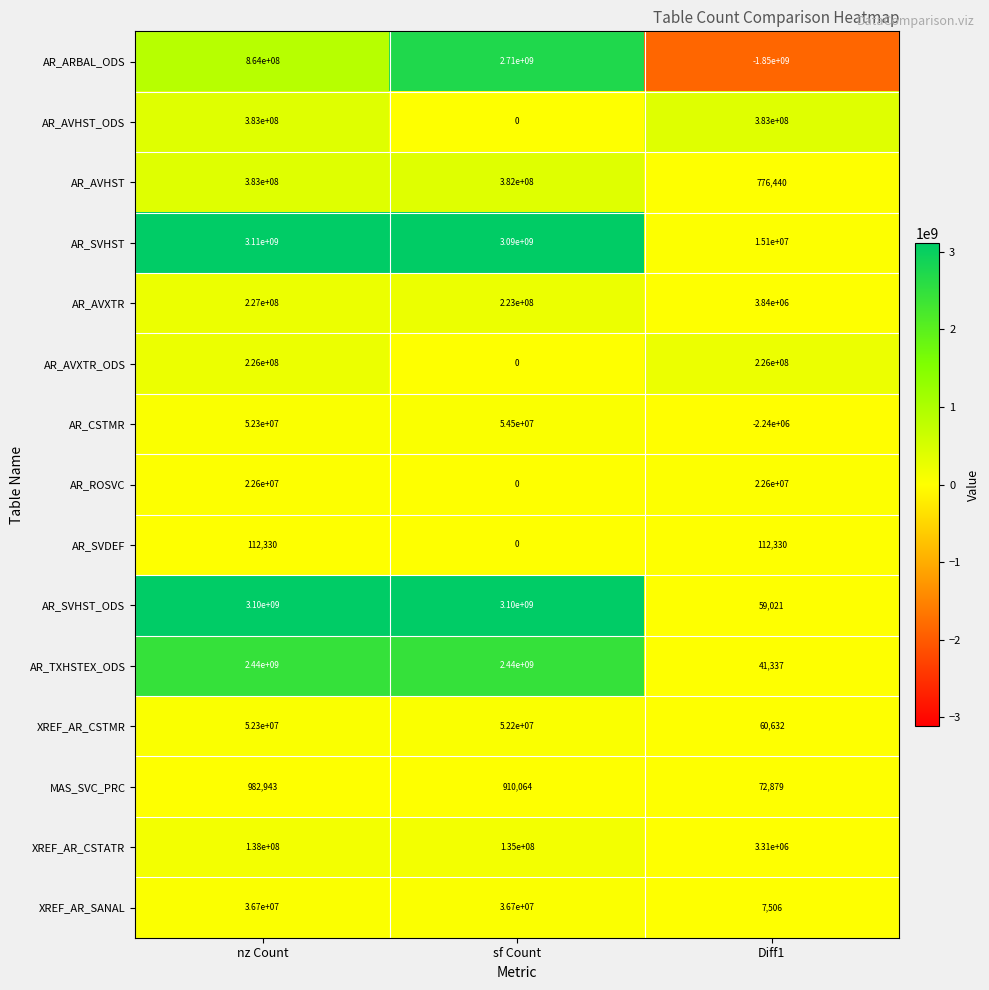

Which series has the largest range (max minus min)?

AR_ARBAL_ODS